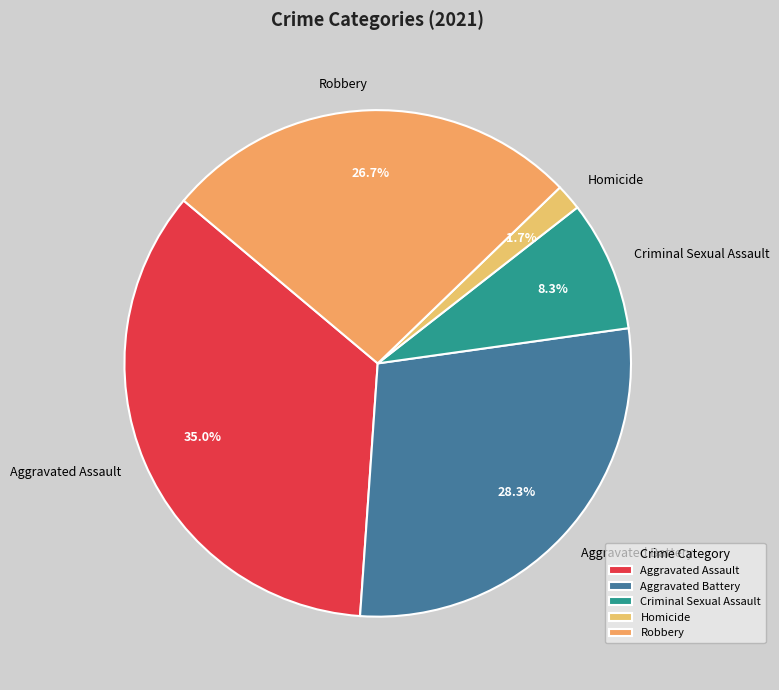

Between Criminal Sexual Assault and Aggravated Assault, which is larger?

Aggravated Assault